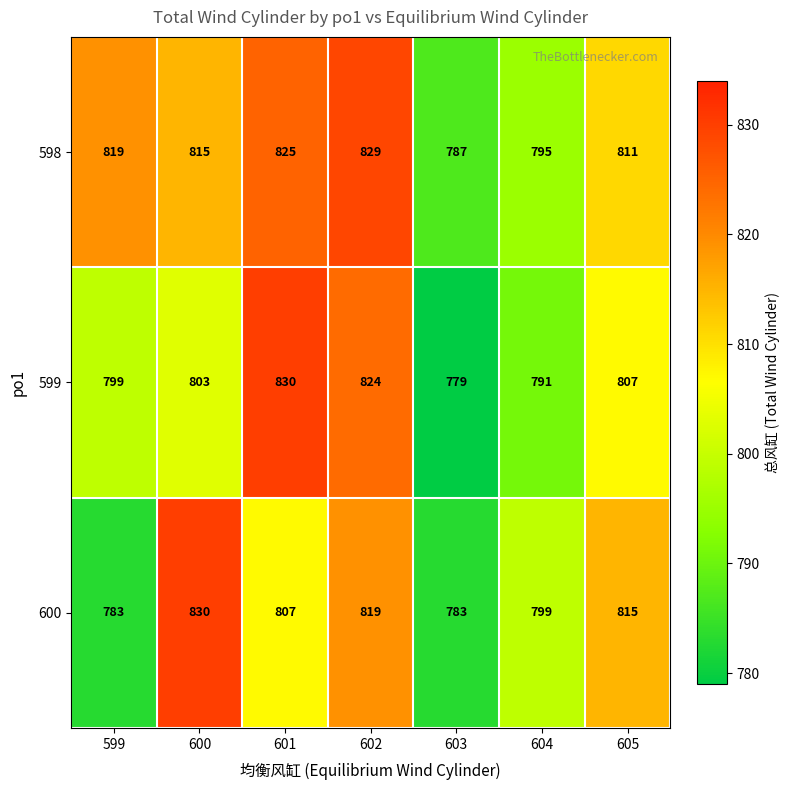

At which label is 599 closest to 804?

600